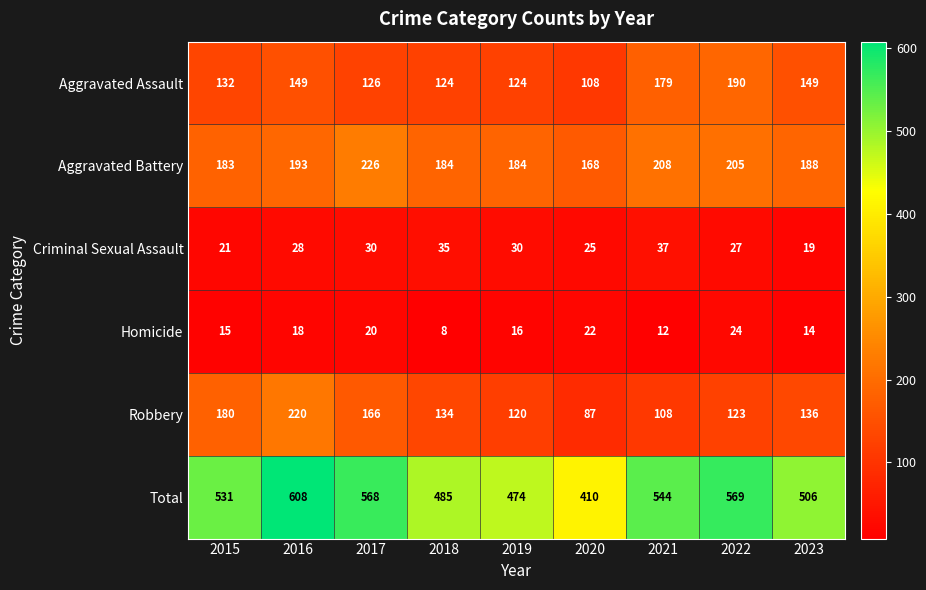

Rank the series by their maximum value, from lowest to highest.

Homicide, Criminal Sexual Assault, Aggravated Assault, Robbery, Aggravated Battery, Total